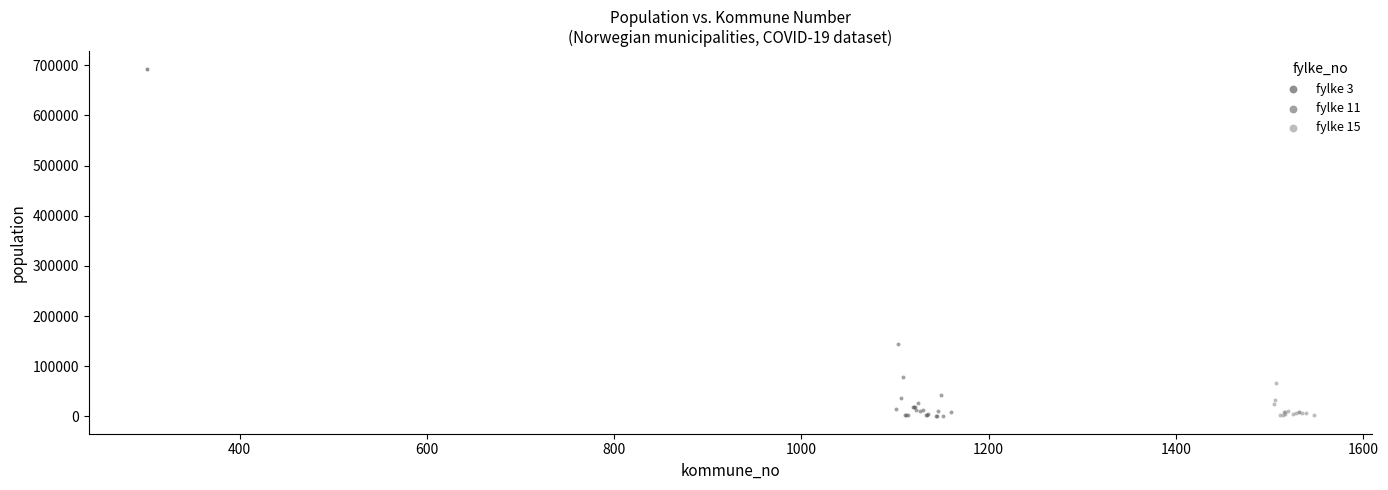

What are all the series names shown in the legend?

fylke 3, fylke 11, fylke 15